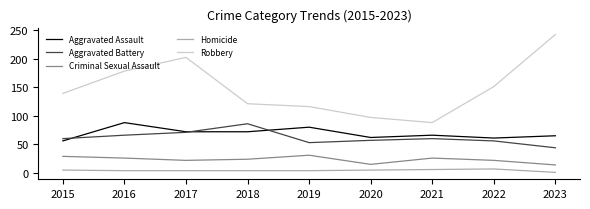

Count the number of data series in this chart.

5